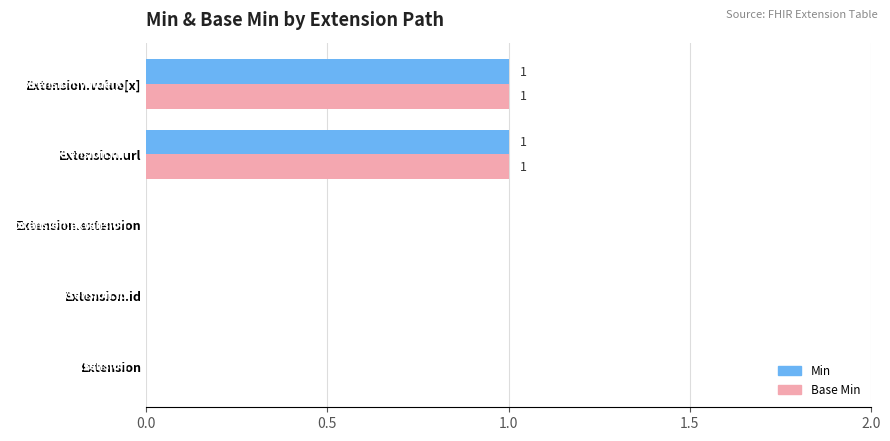

The Base Min series shows 1 at Extension.value[x]. True or false?

True